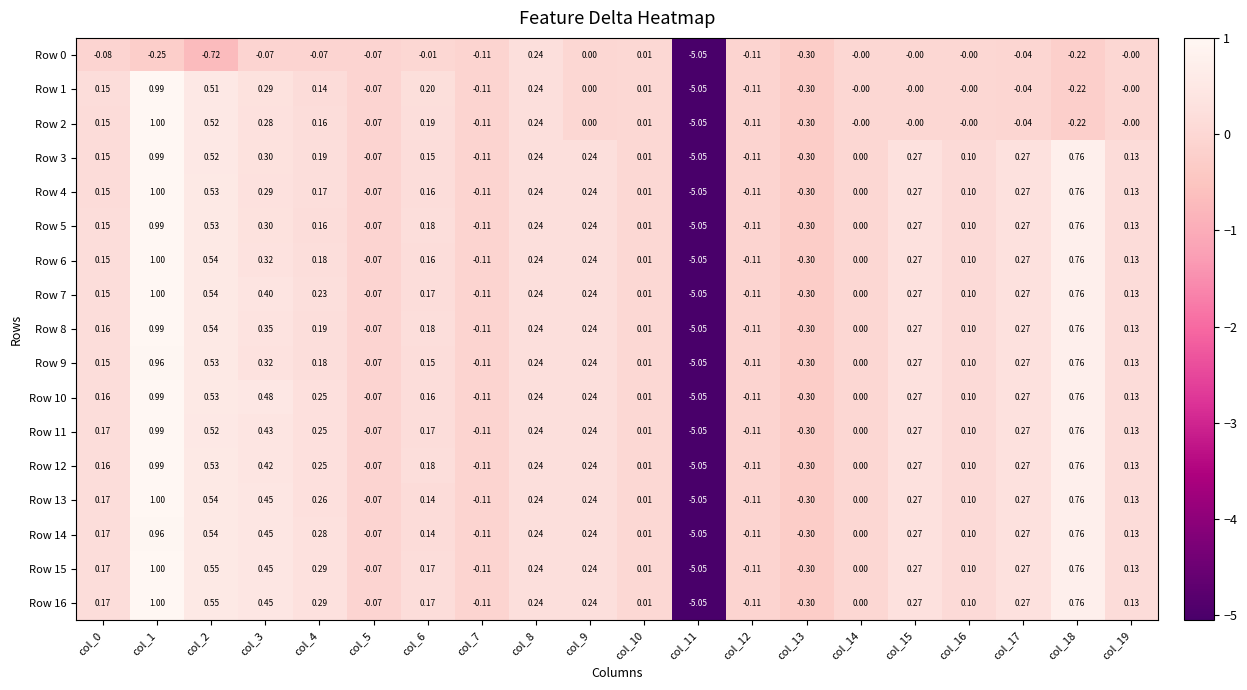

Is the value of Row 1 at col_10 greater than the value of Row 14 at col_18?

No